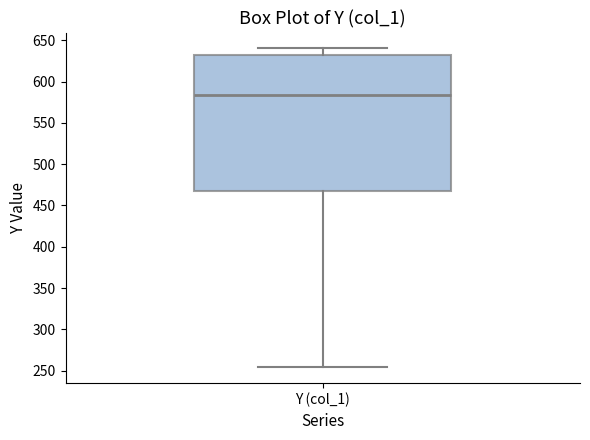

Read this box plot against the y-axis: the position of the median line, the range covered by the box, and the ends of both whiskers. The values are not printed on the chart, so give them approximately, as read against the axis.

median 585, box 465 to 635, whiskers 255 to 640